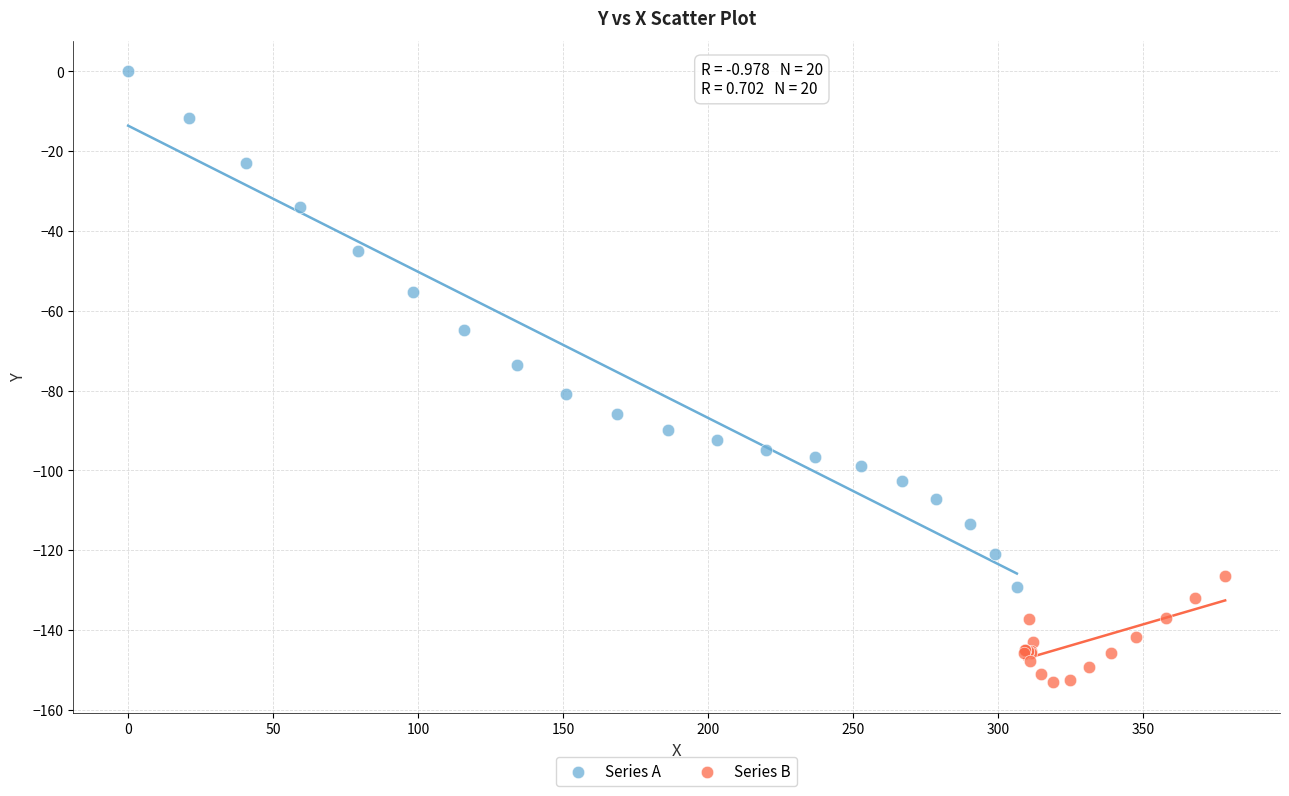

Which series has the largest Y range (max minus min)?

Series A